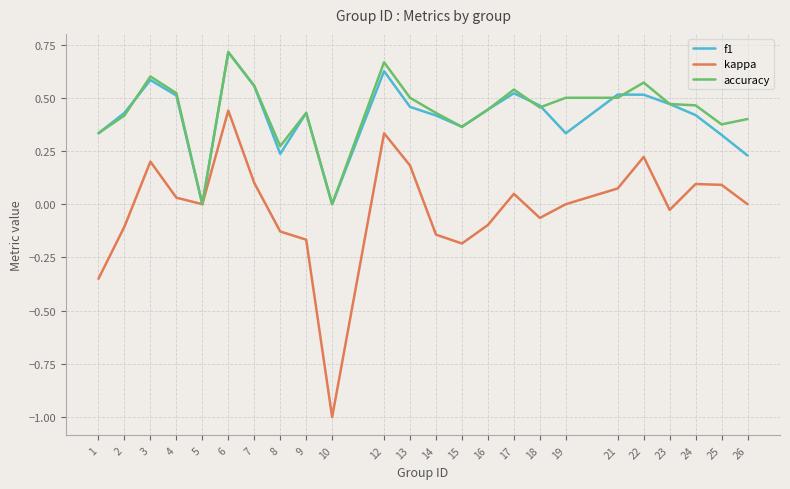

True or false: accuracy has more than 0 points higher than both neighbors.

True